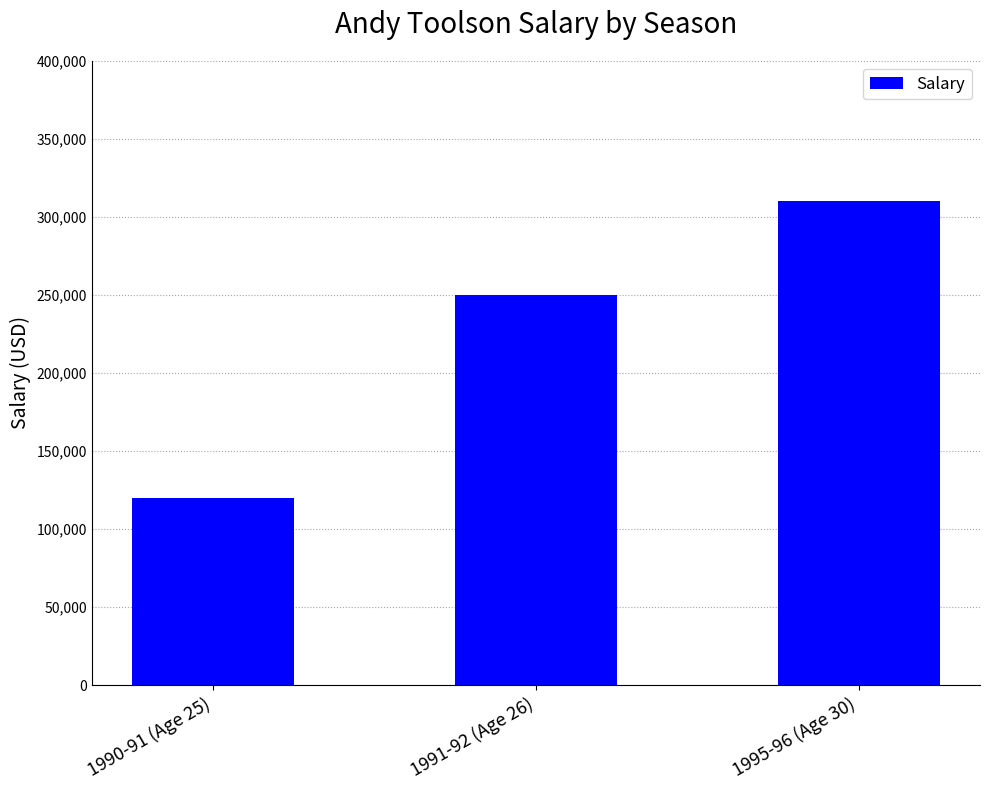

What is the label of the 3rd bar from the left?

1995-96 (Age 30)